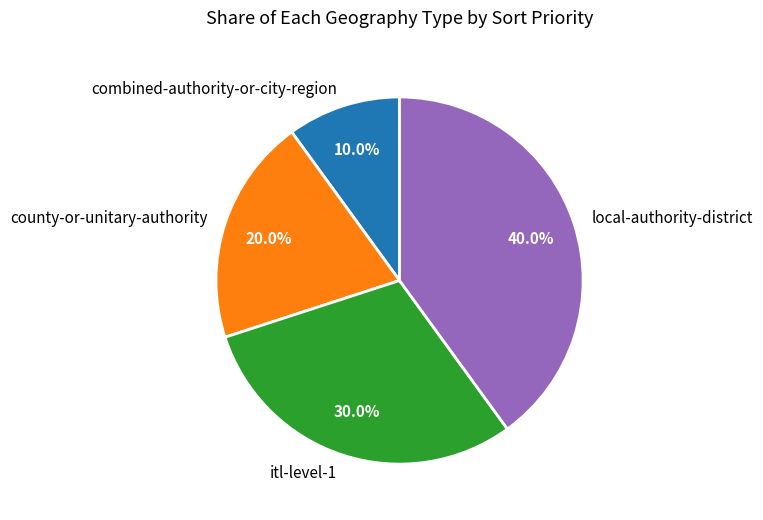

Does any single category account for the majority?

No